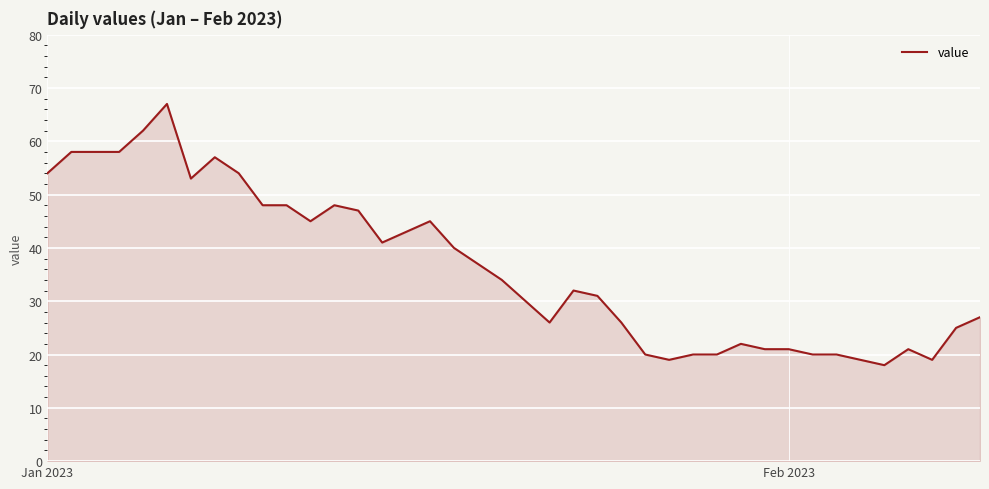

What is the difference between the maximum and minimum values?

49